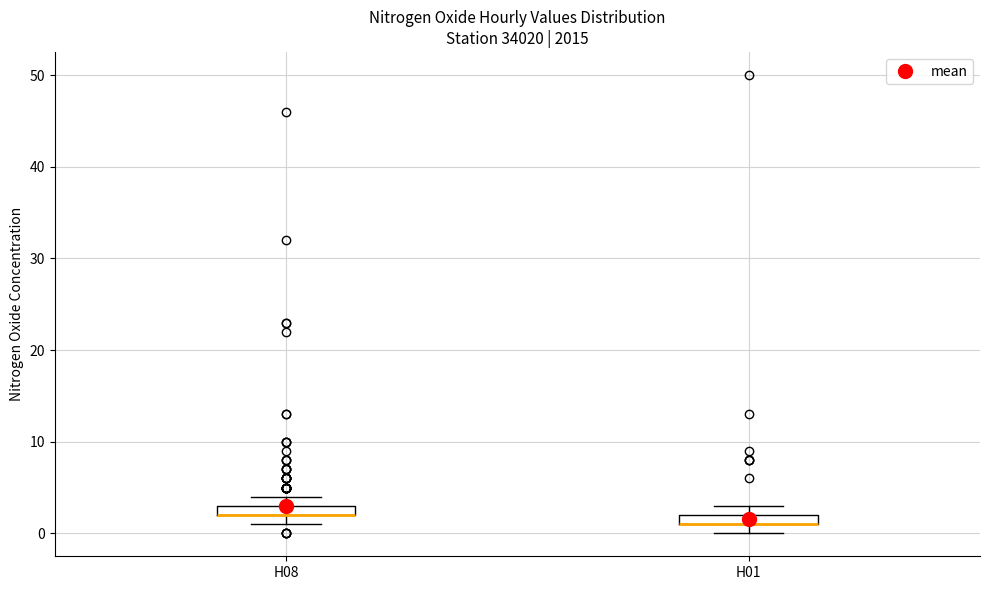

Where is the lower edge of the box for H08 on the y-axis? The values are not printed on the chart, so give them approximately, as read against the axis.

2